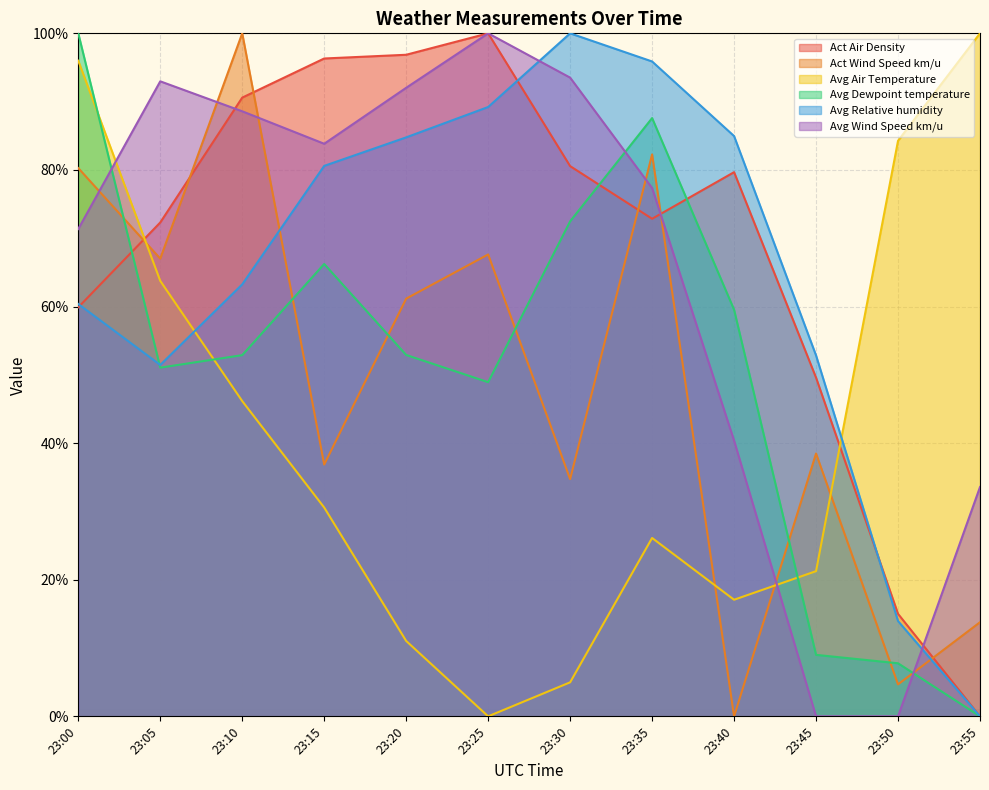

What is the value of the Avg Dewpoint temperature point at the 6th from the left?

48.9